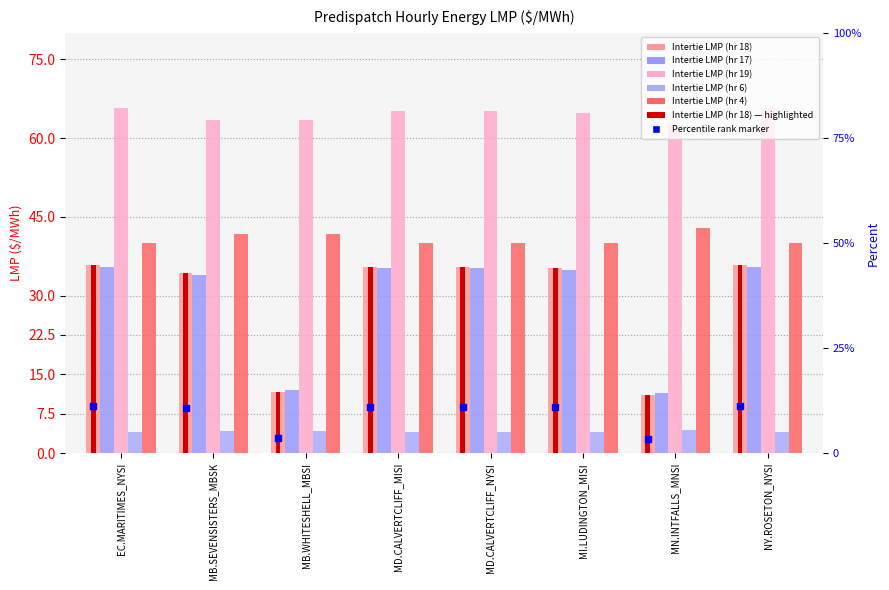

At which category is the sum across all series the highest?

EC.MARITIMES_NYSI